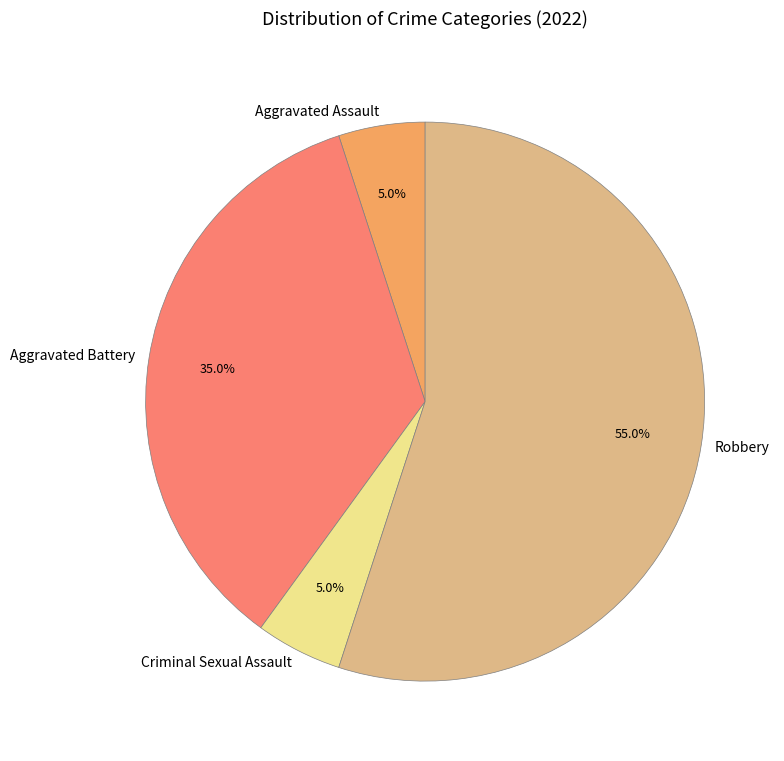

Which category has the biggest portion of the pie?

Robbery